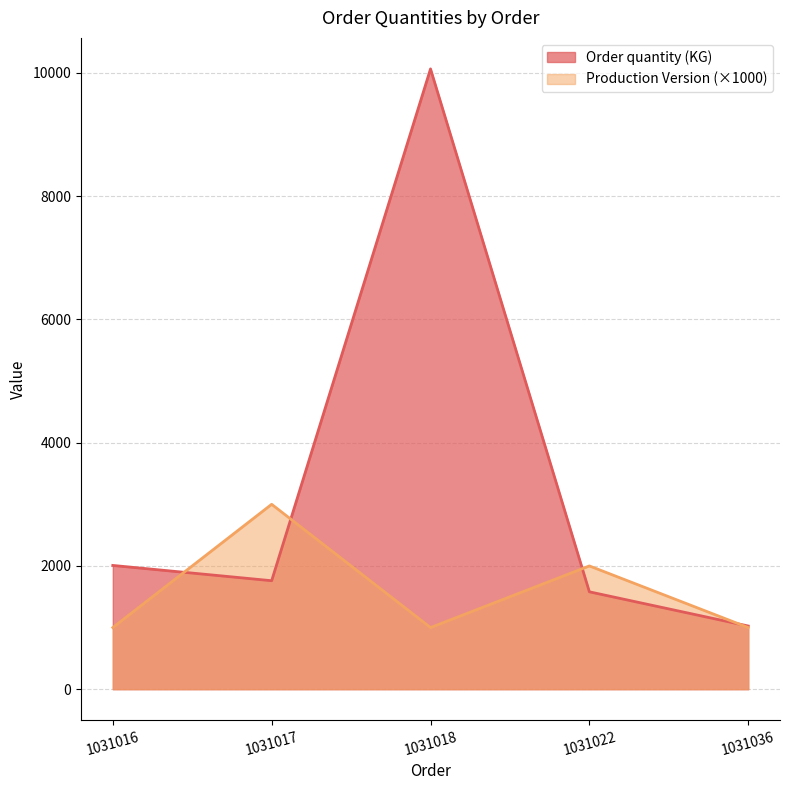

What is the average value of the Order quantity (KG) series?

3287.7